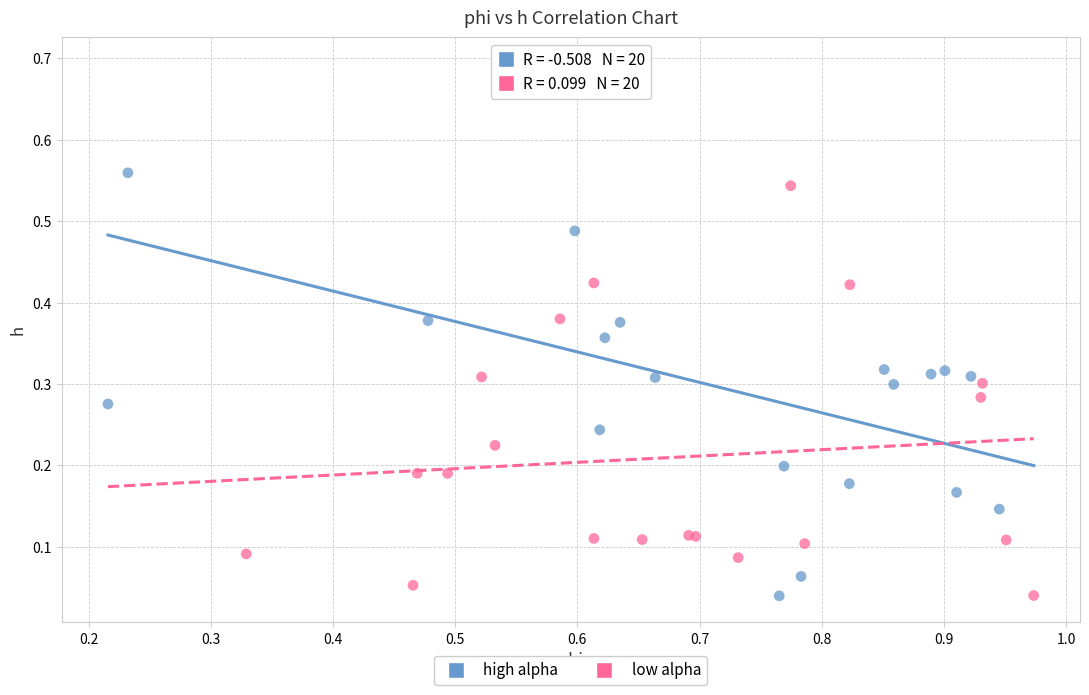

Which series reaches the maximum Y coordinate?

high alpha